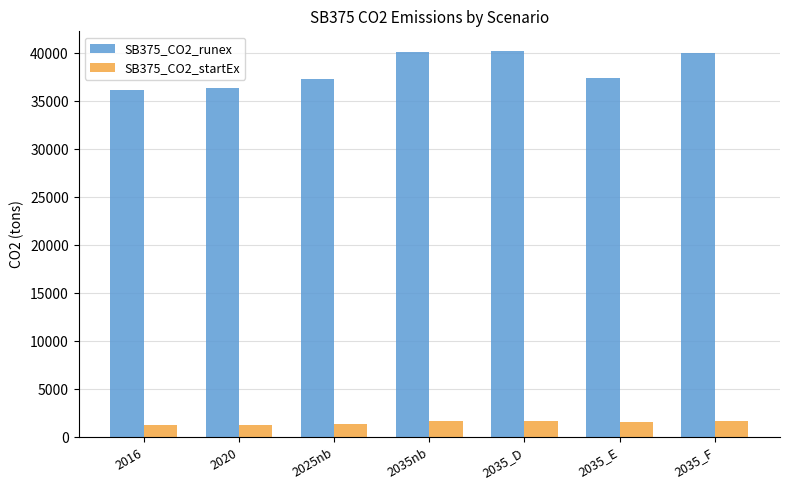

What is the minimum value for SB375_CO2_runex?

36183.0